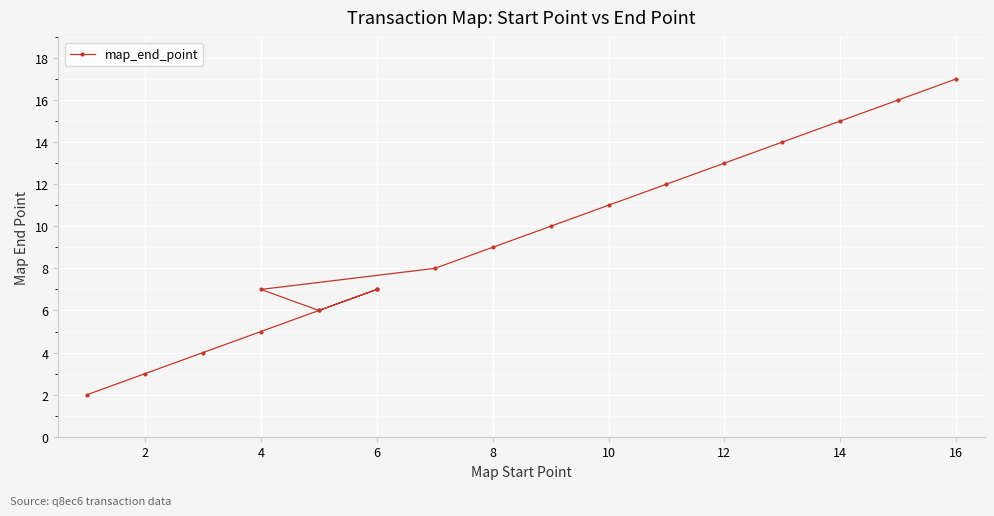

Is it true that the value at 2 is 5?

False